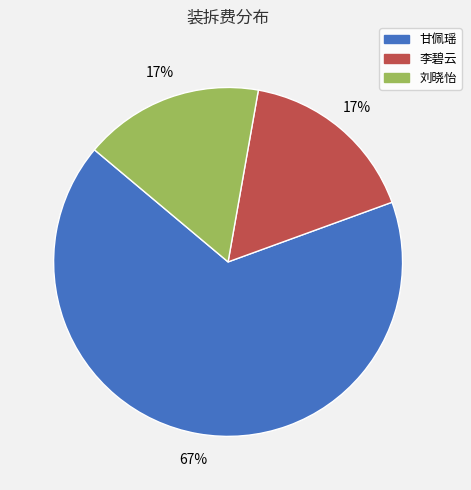

Do 甘佩瑶 and 李碧云 together represent more than half of the pie?

Yes